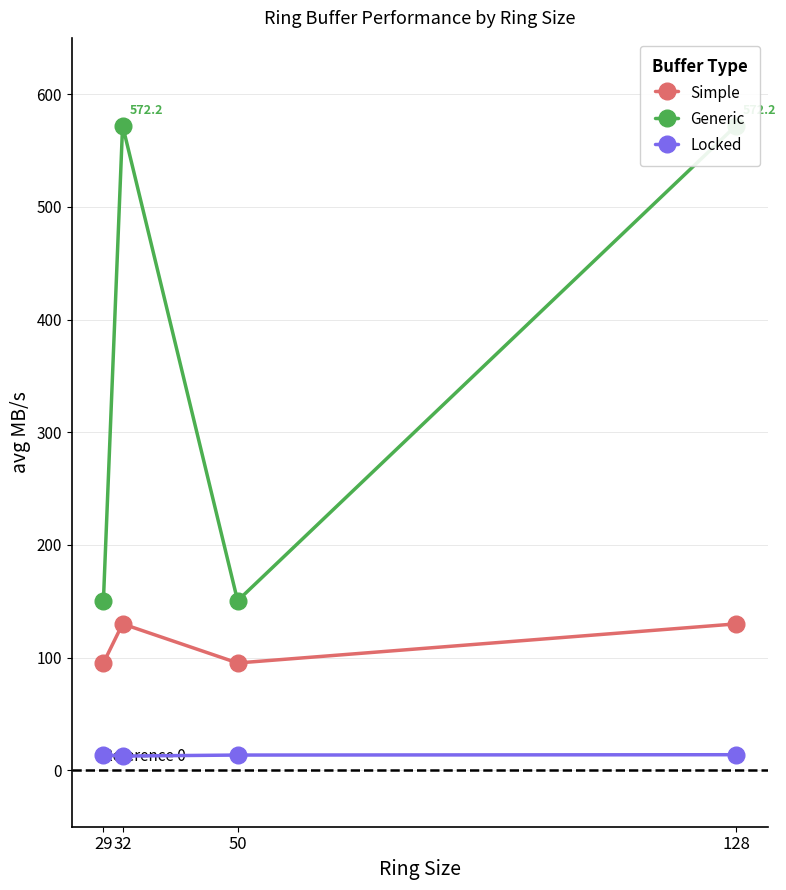

True or false: Locked and Simple intersect in this chart.

False